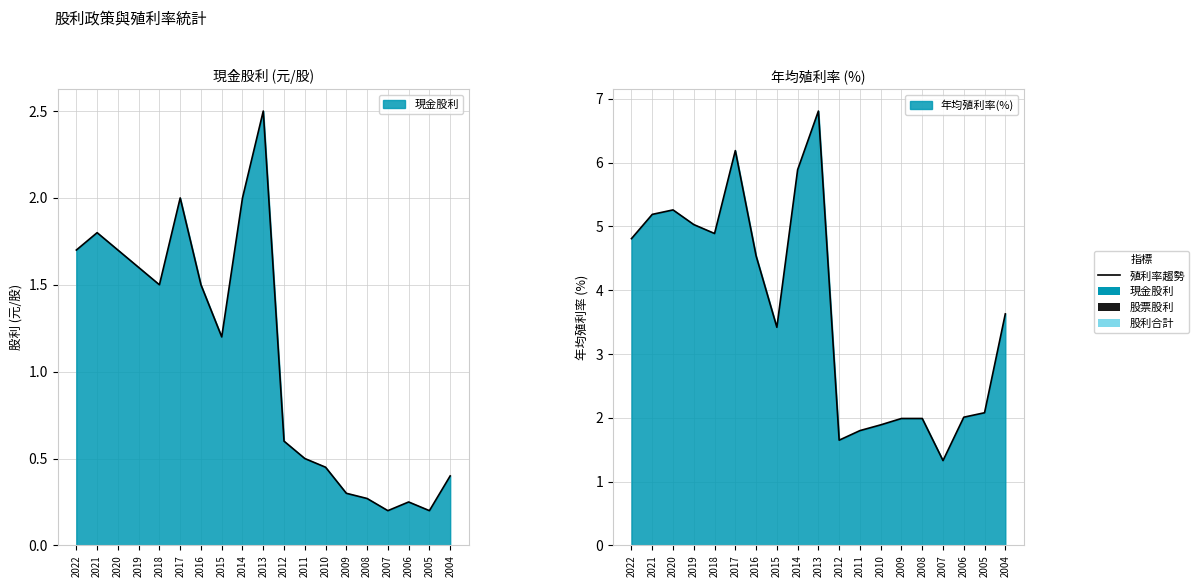

Between 2014 and 2005, which series saw the biggest shift?

年均殖利率(%)